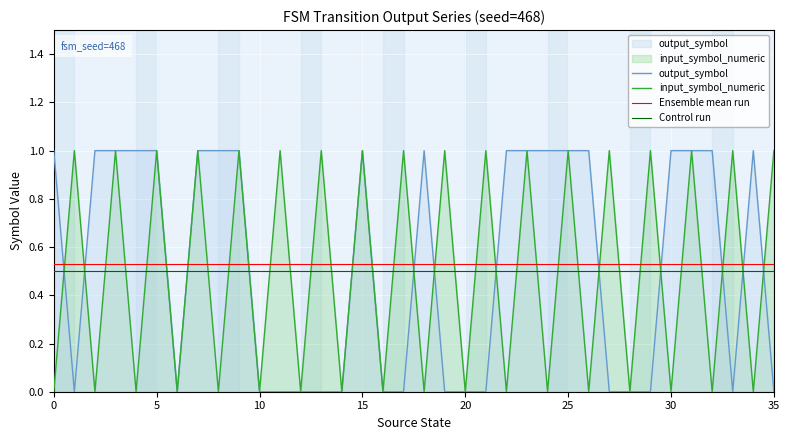

After their last crossing, which series has the higher values: Control run or input_symbol_numeric?

input_symbol_numeric